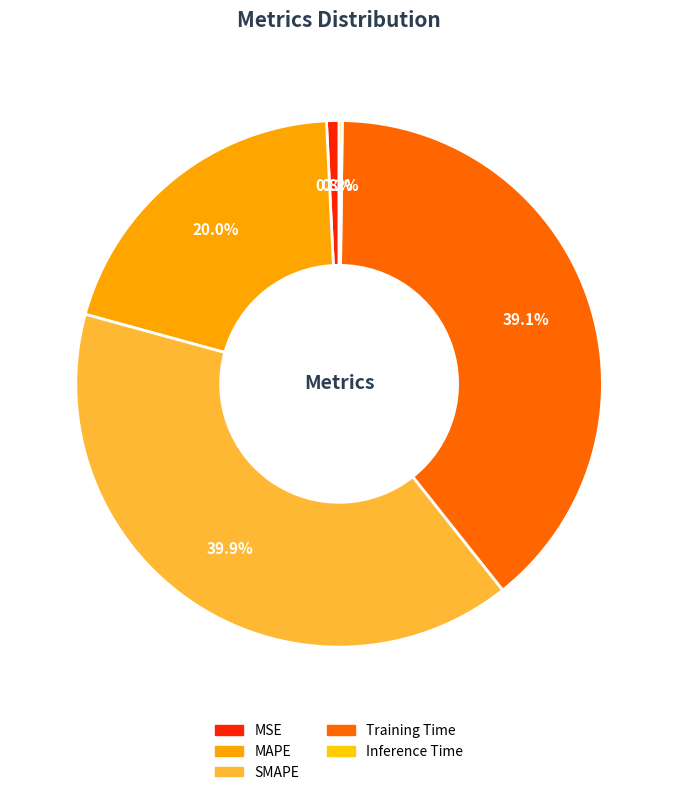

Does SMAPE represent more than half of the total?

No